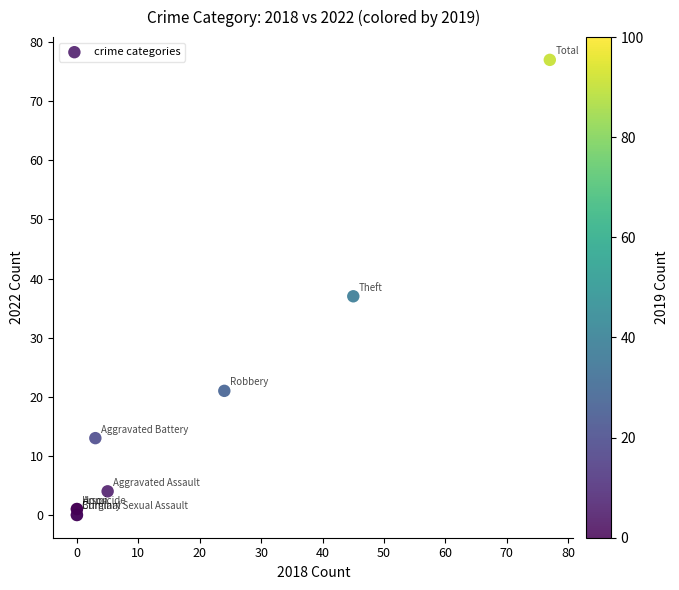

What Y value in the scatter plot is closest to 38?

37